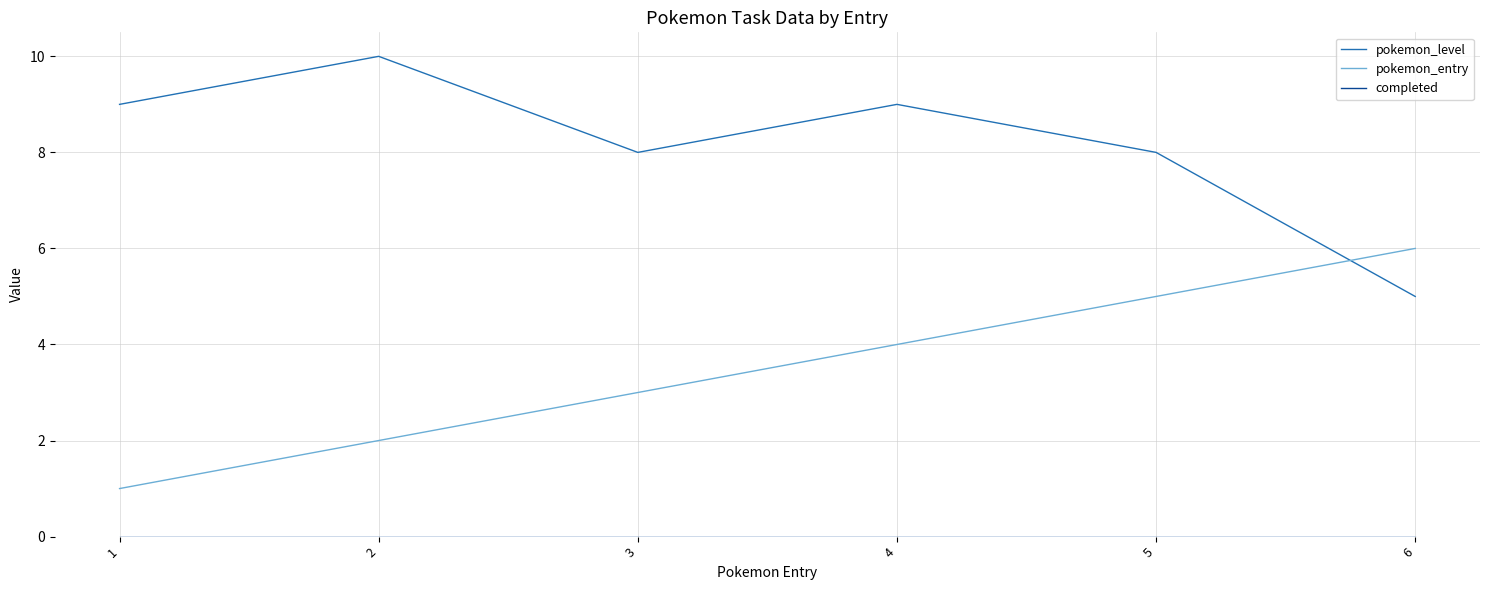

How many intersections are there between pokemon_entry and pokemon_level?

1